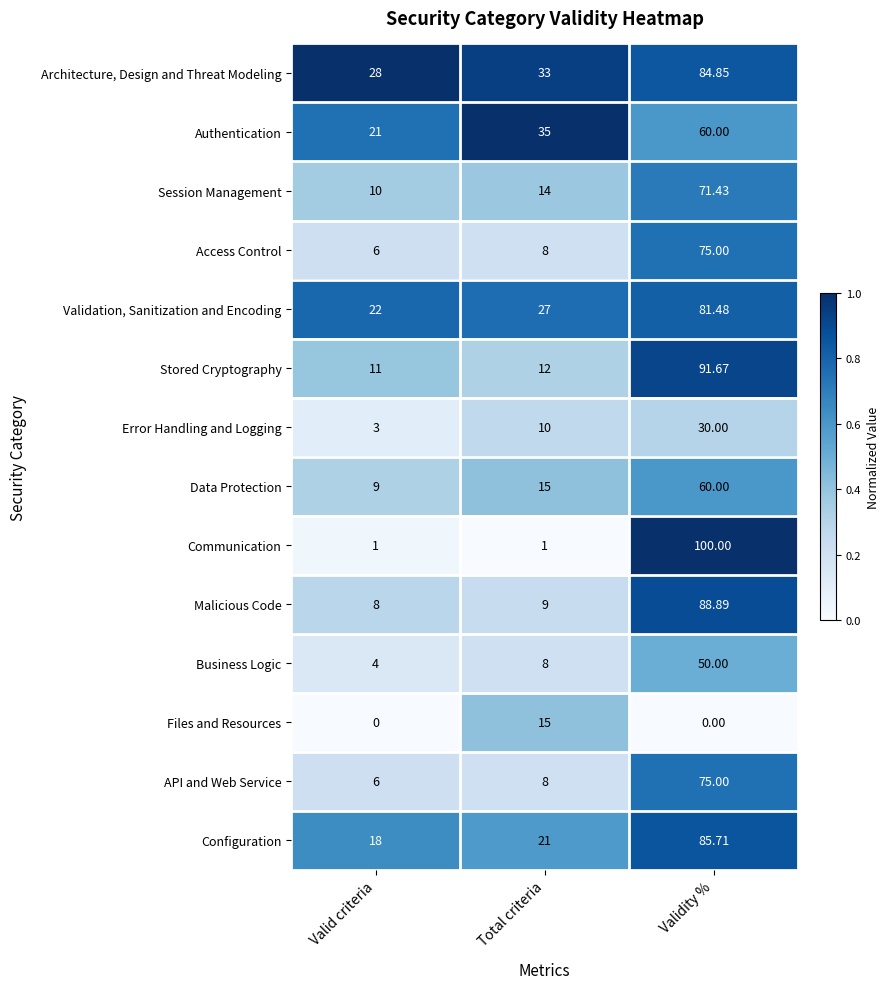

What is the total value across all series at Valid criteria?

147.0